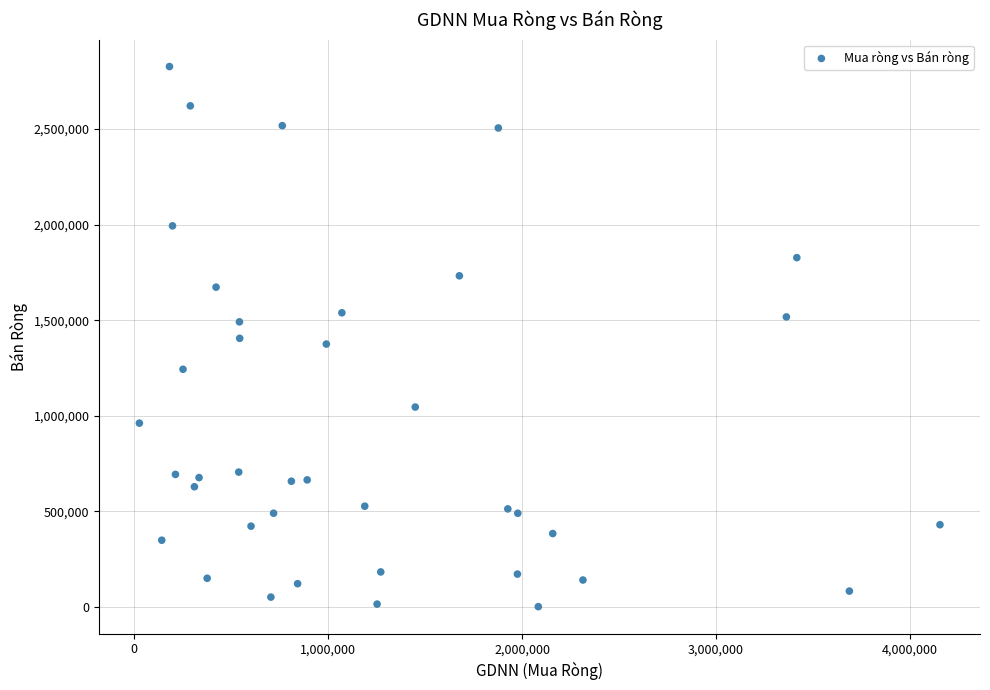

What is the range of X values (max minus min)?

4127100